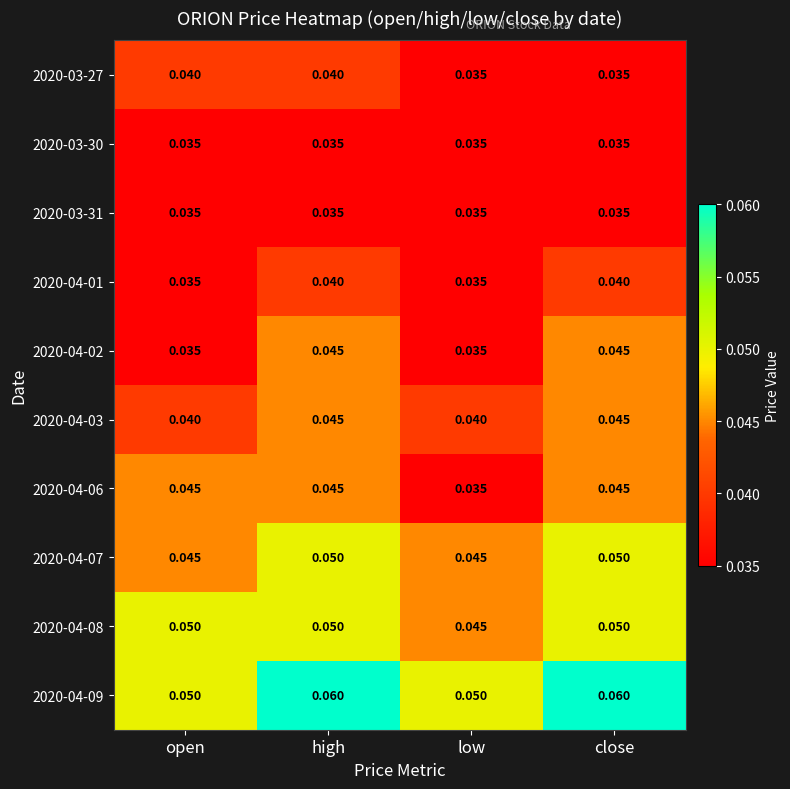

At which category is the sum across all series the highest?

high